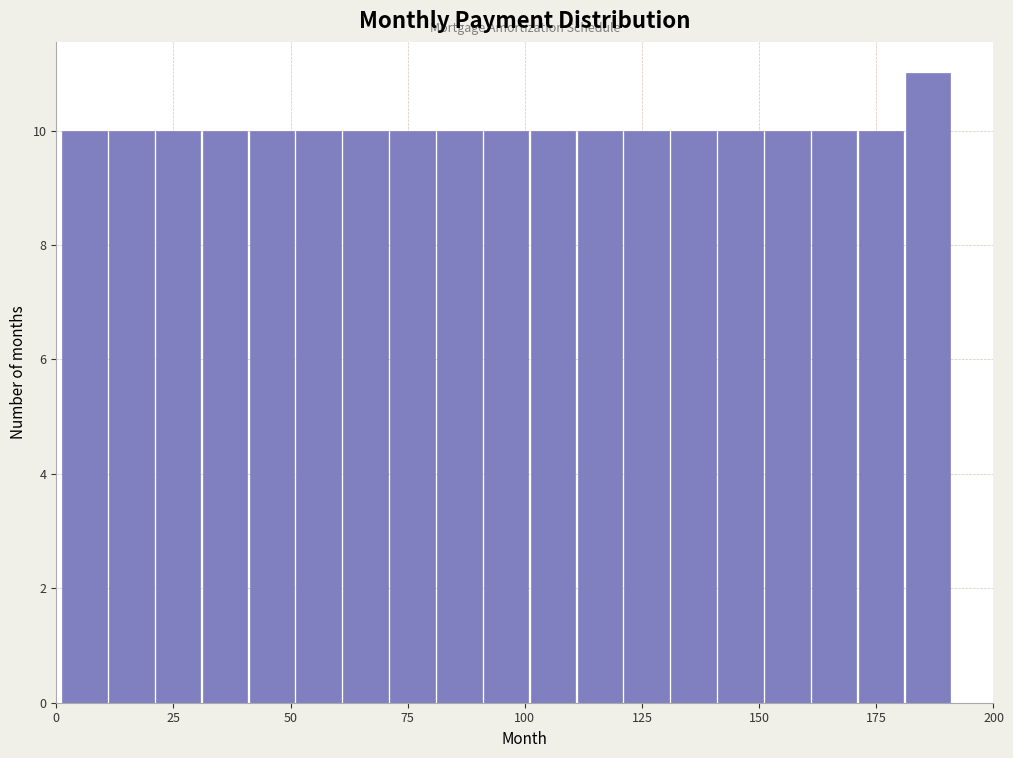

Around what value on the x-axis is the tallest bar? Give the approximate position of its centre, as read against the axis.

185